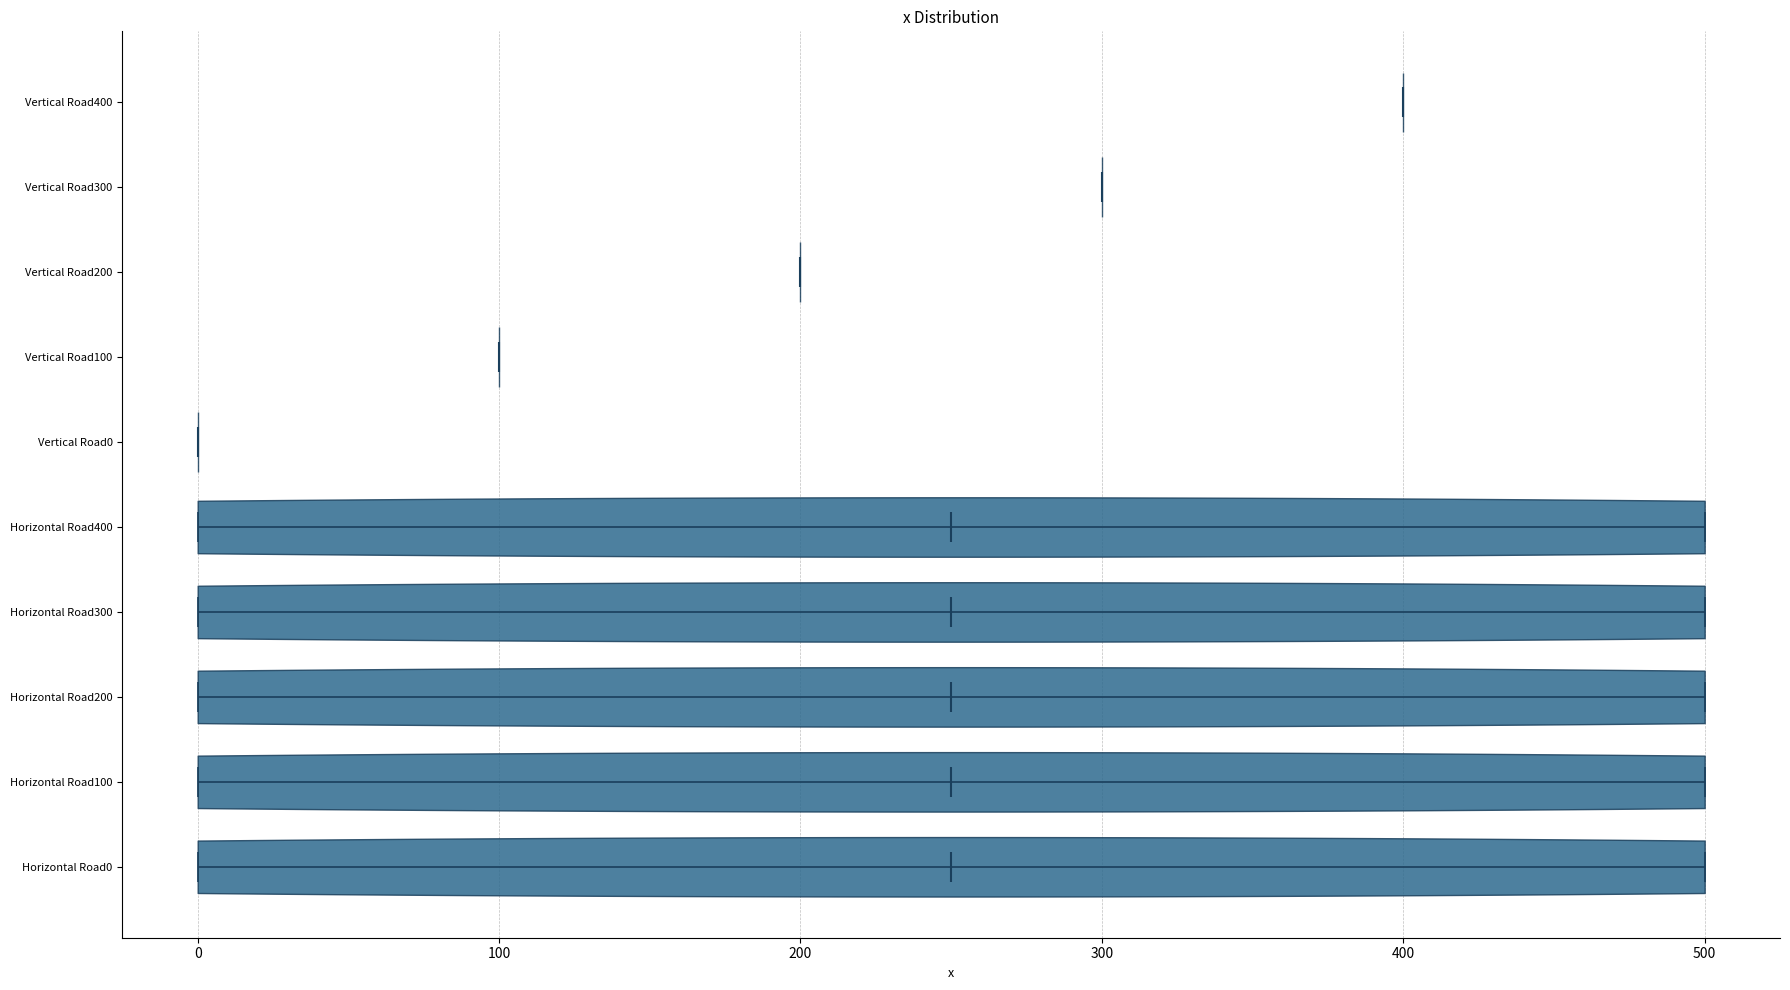

What is the lowest point the violin for Horizontal Road200 reaches on the x-axis? The values are not printed on the chart, so give them approximately, as read against the axis.

0